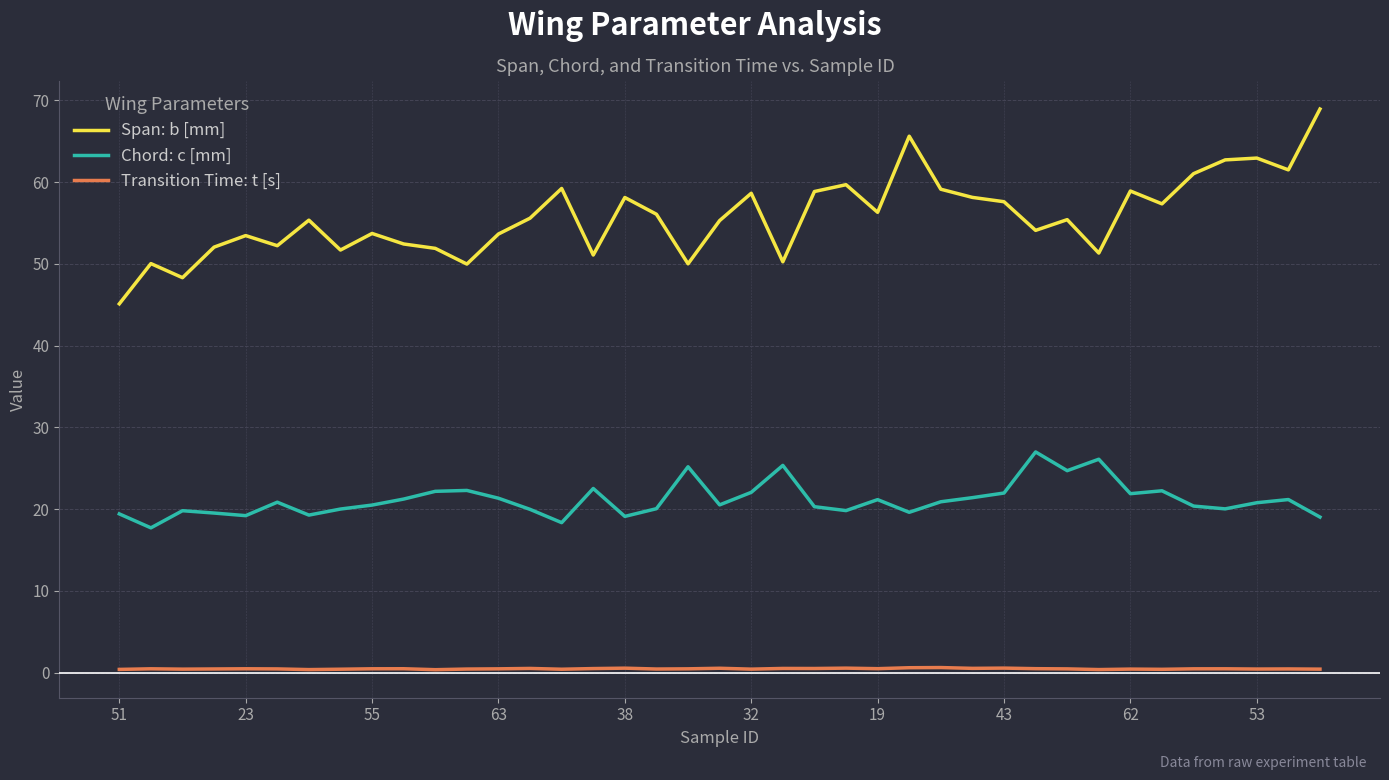

Rank the series by their maximum value, from lowest to highest.

Transition Time: t [s], Chord: c [mm], Span: b [mm]